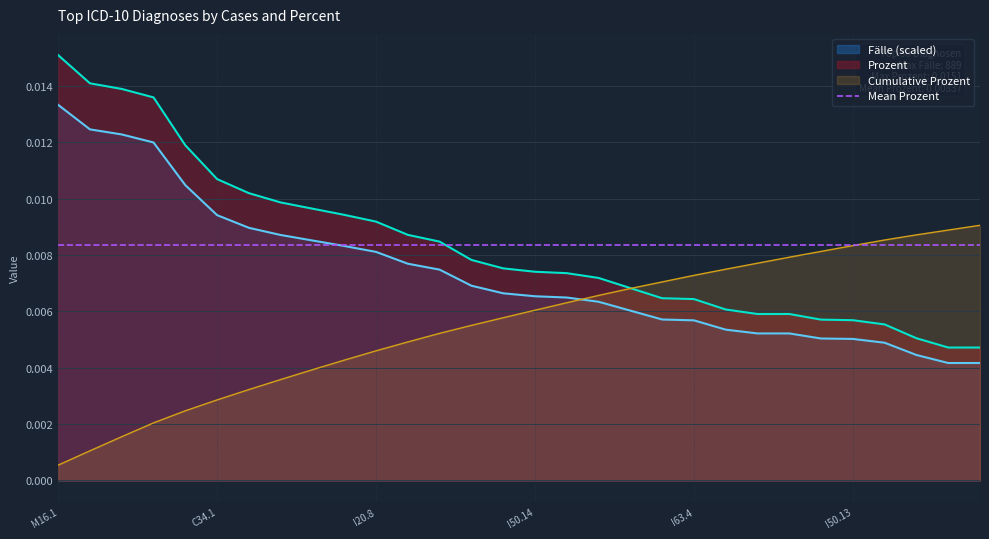

True or false: Fälle and Prozent intersect in this chart.

False